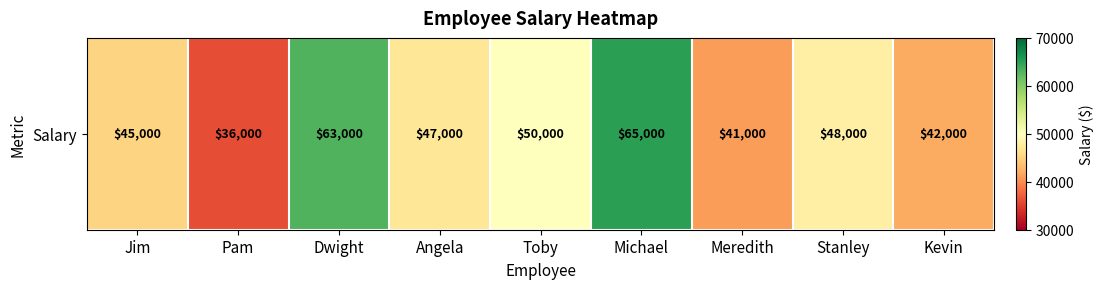

Rank the categories by value from lowest to highest.

Pam, Meredith, Kevin, Jim, Angela, Stanley, Toby, Dwight, Michael